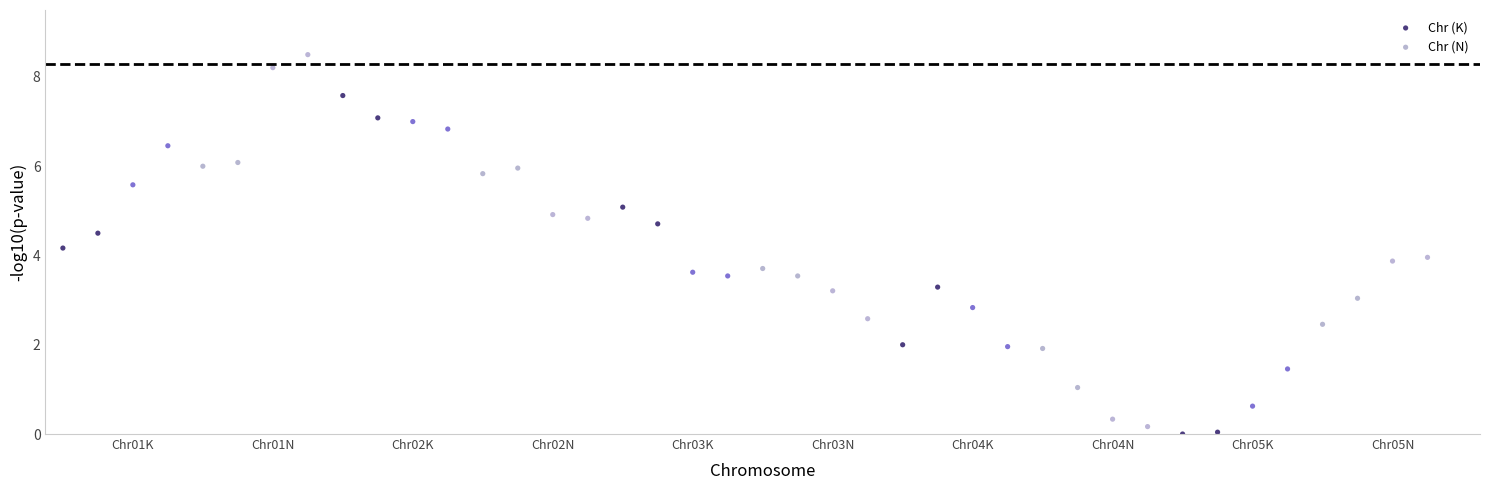

Which series contains the highest Y value?

Chr (N)